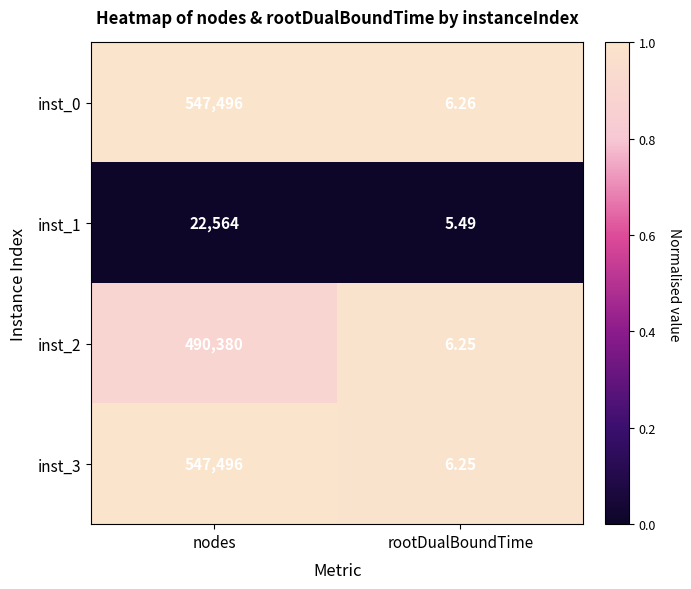

Is the value of inst_1 at nodes greater than the value of inst_2 at rootDualBoundTime?

Yes